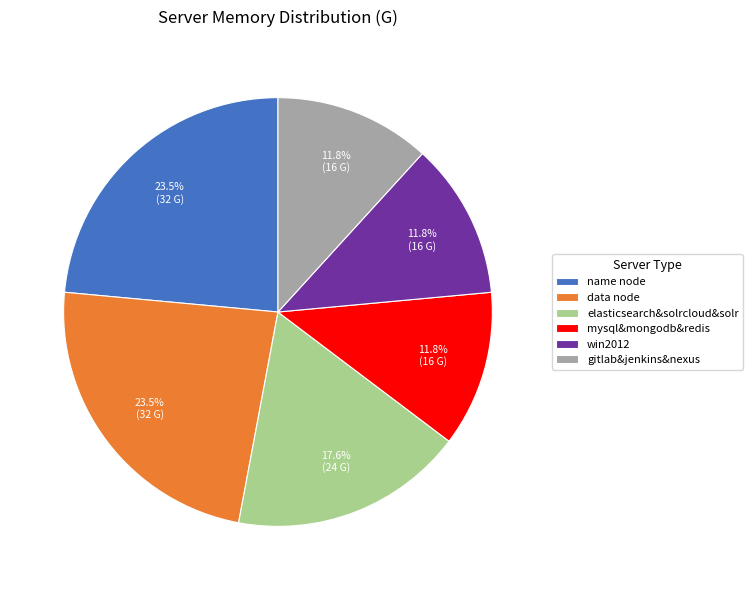

Which has a higher value, elasticsearch&solrcloud&solr or gitlab&jenkins&nexus?

elasticsearch&solrcloud&solr